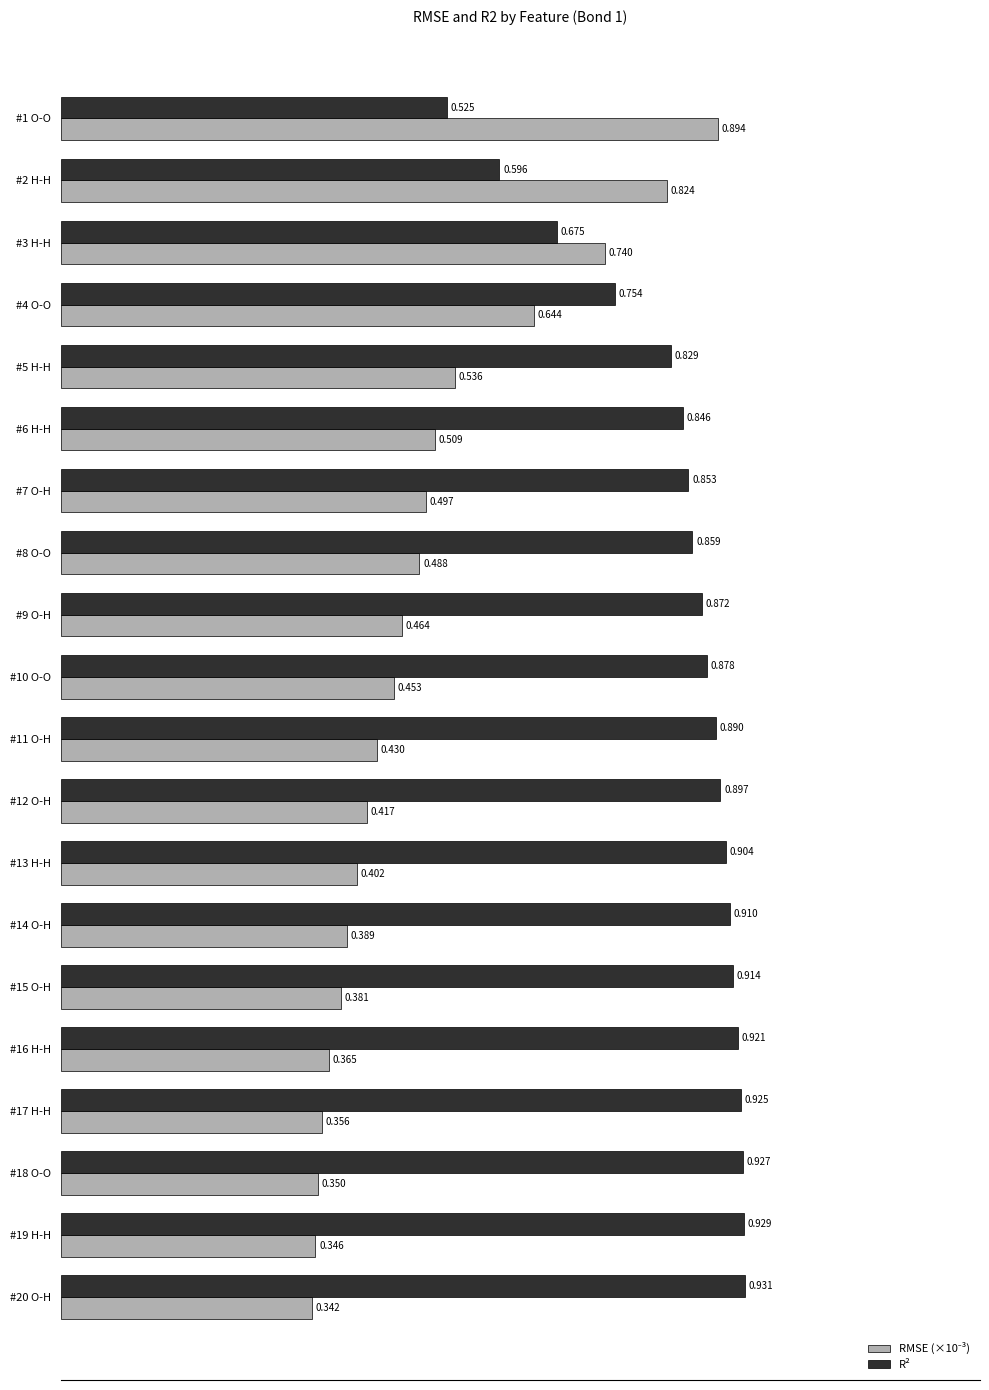

Which series has the largest total across all categories?

R²